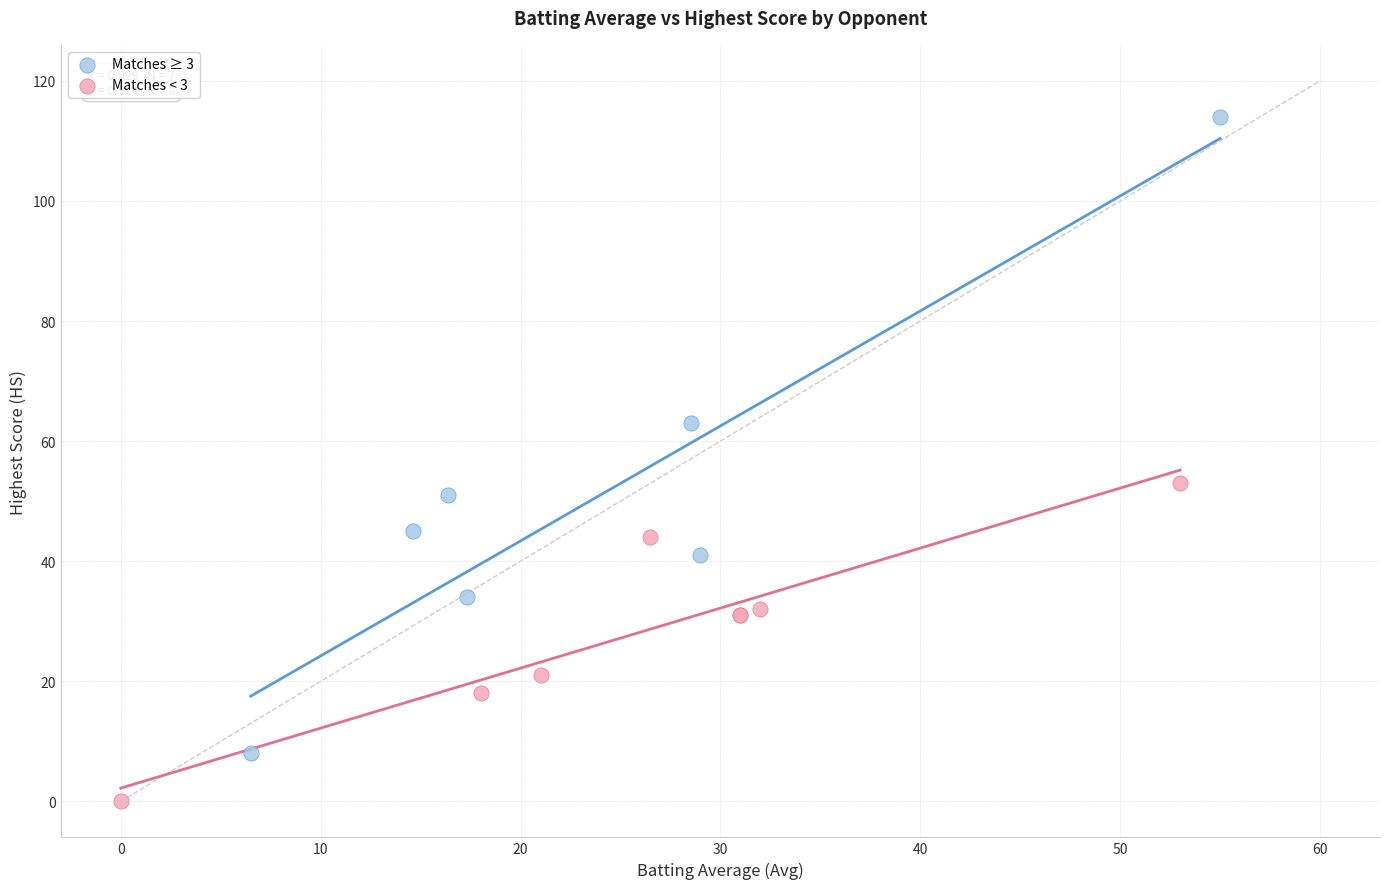

Which series has the widest spread of Y values?

Matches ≥ 3